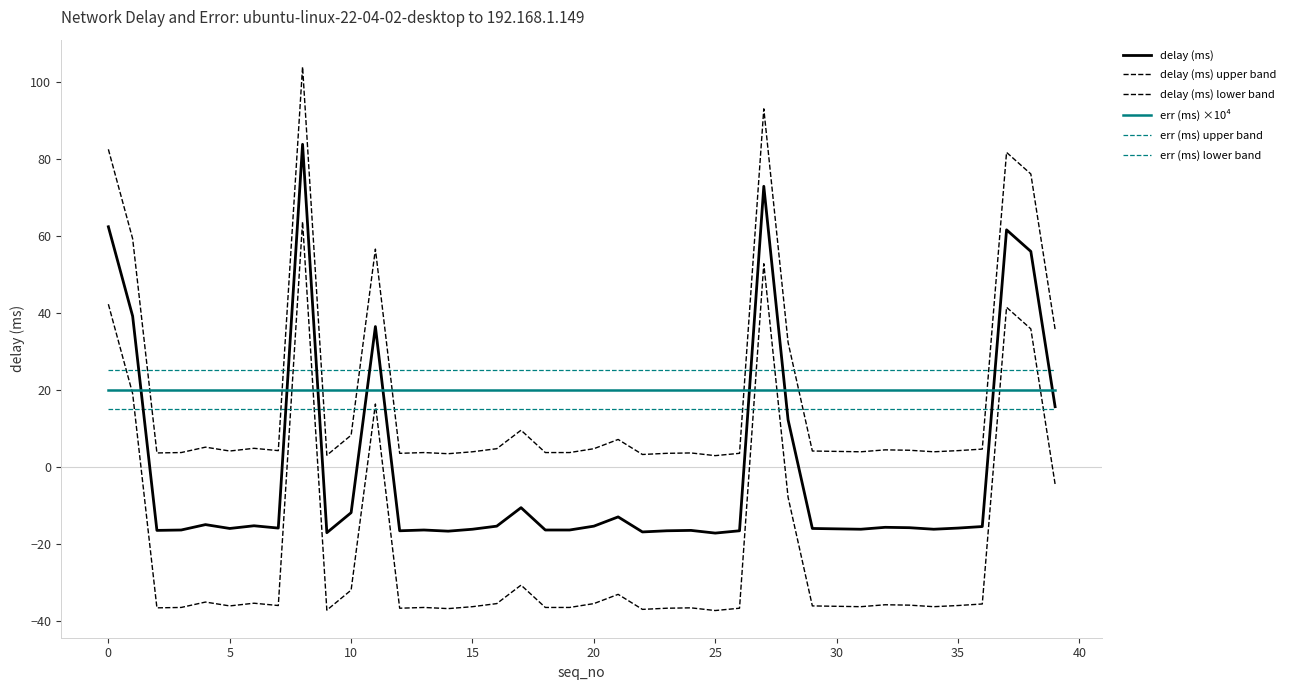

What is the label of the 30th point from the left?

29